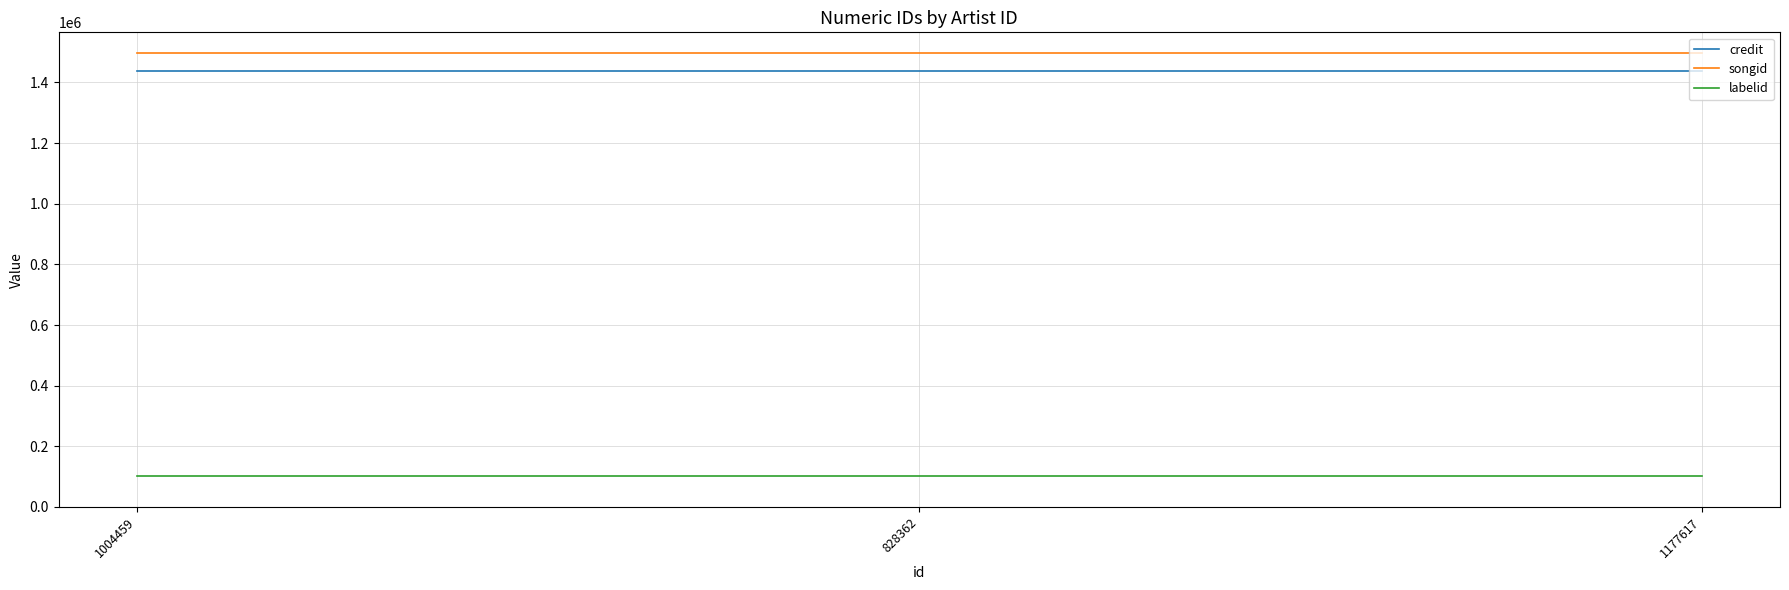

Read the labelid value at 1004459.

100570